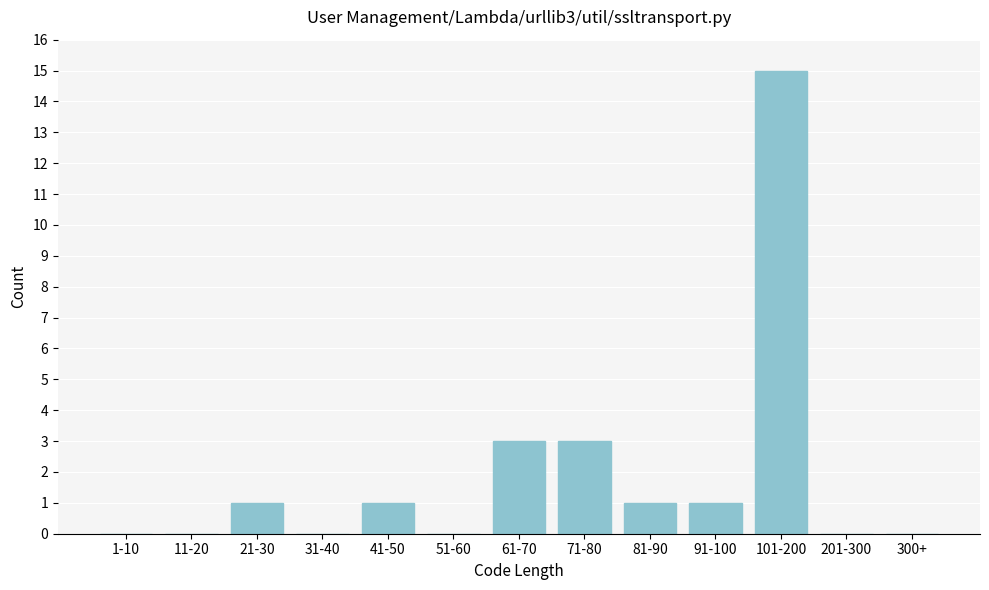

Reading left to right, list all the values displayed in this chart.

1-10=0	11-20=0	21-30=1	31-40=0	41-50=1	51-60=0	61-70=3	71-80=3	81-90=1	91-100=1	101-200=15	201-300=0	300+=0